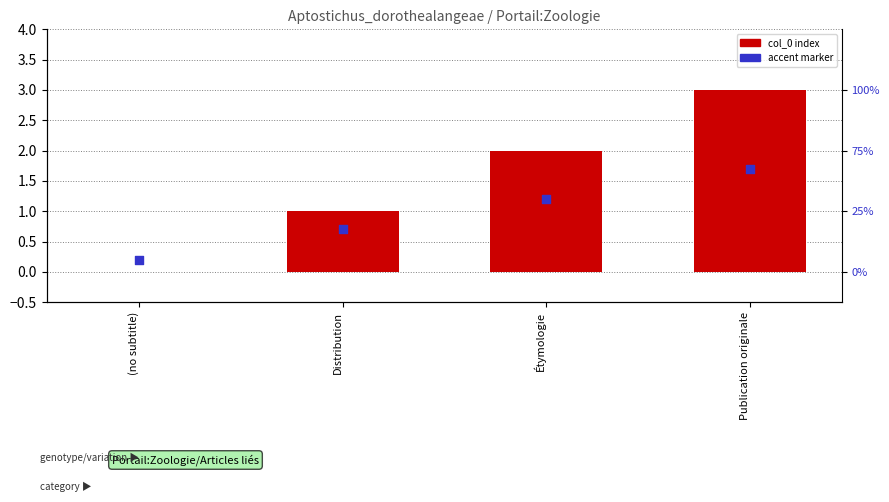

Which series has the largest total across all categories?

col_0 index